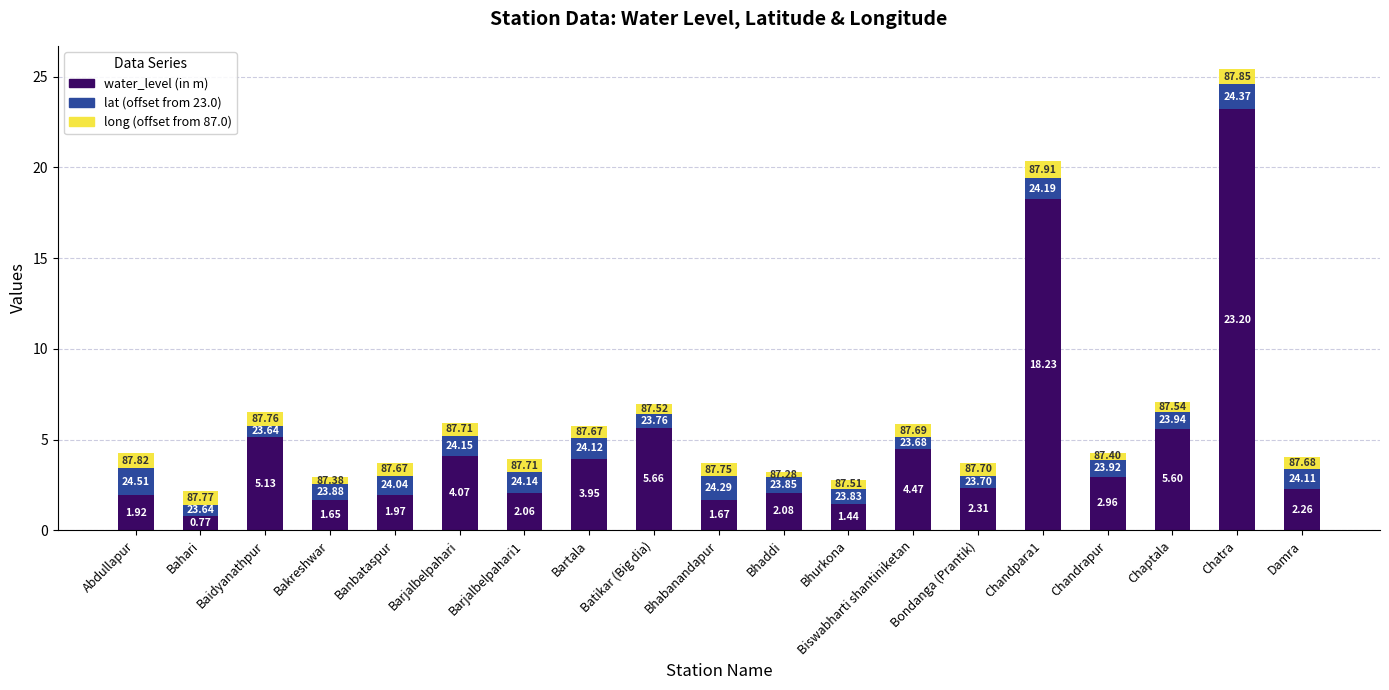

How many bars are there in total?

19